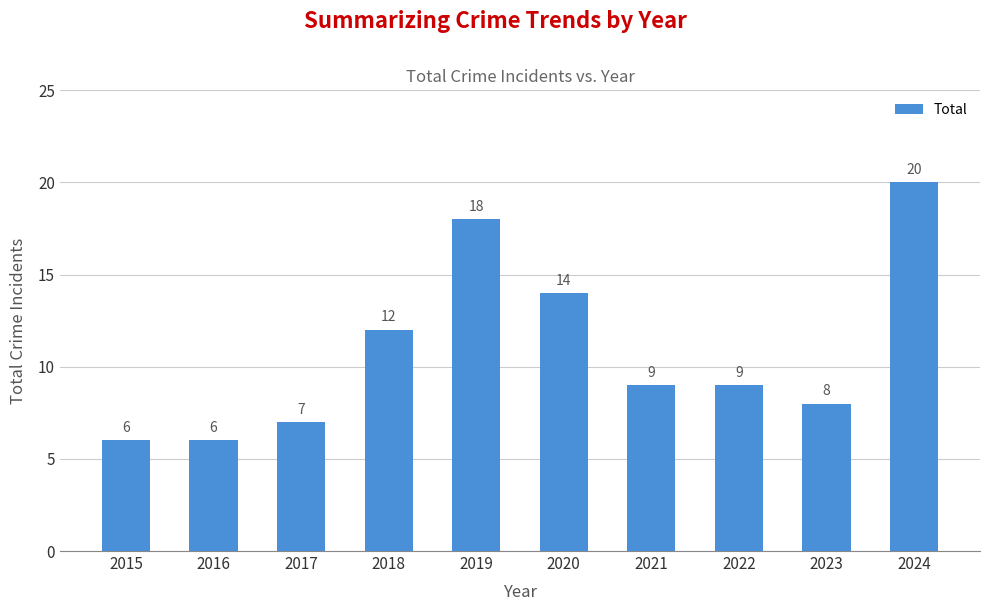

Which label corresponds to the largest value in the chart?

2024